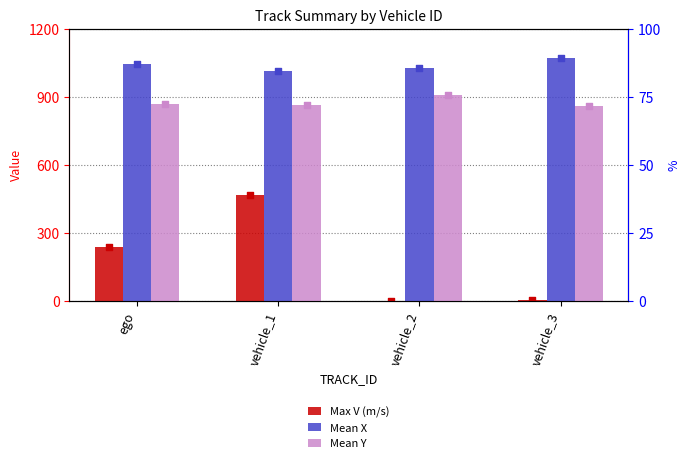

What are all the series names shown in the legend?

Max V (m/s), Mean X, Mean Y